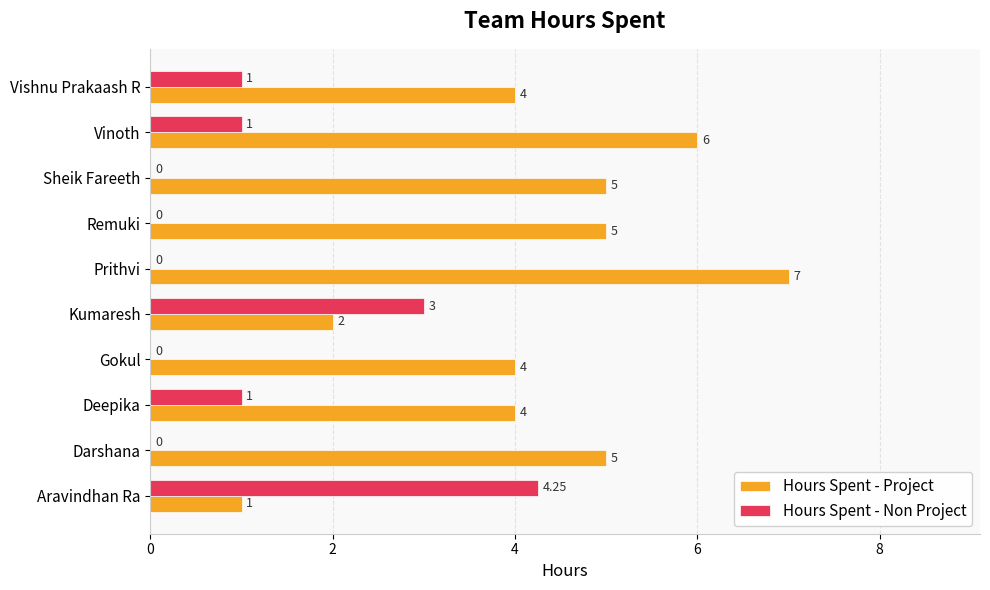

Count the Hours Spent - Project values in the range 4 to 5.

6